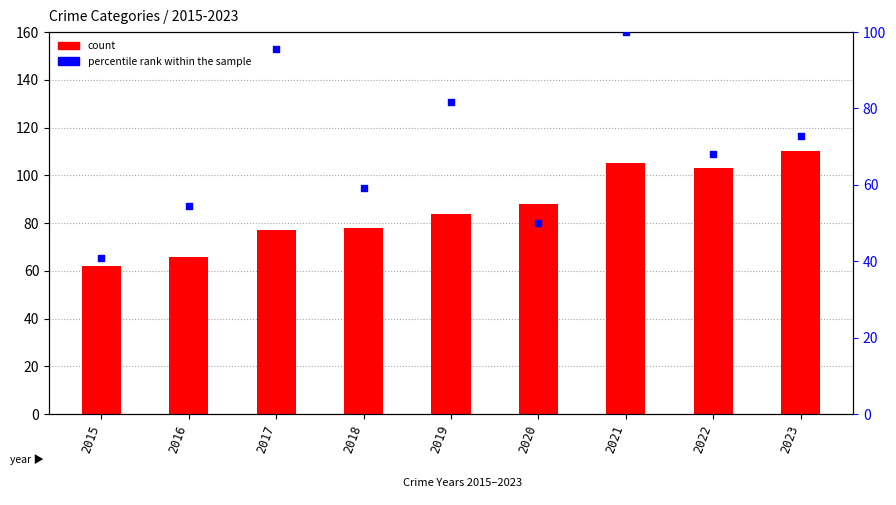

At which category is the sum across all series the highest?

2021